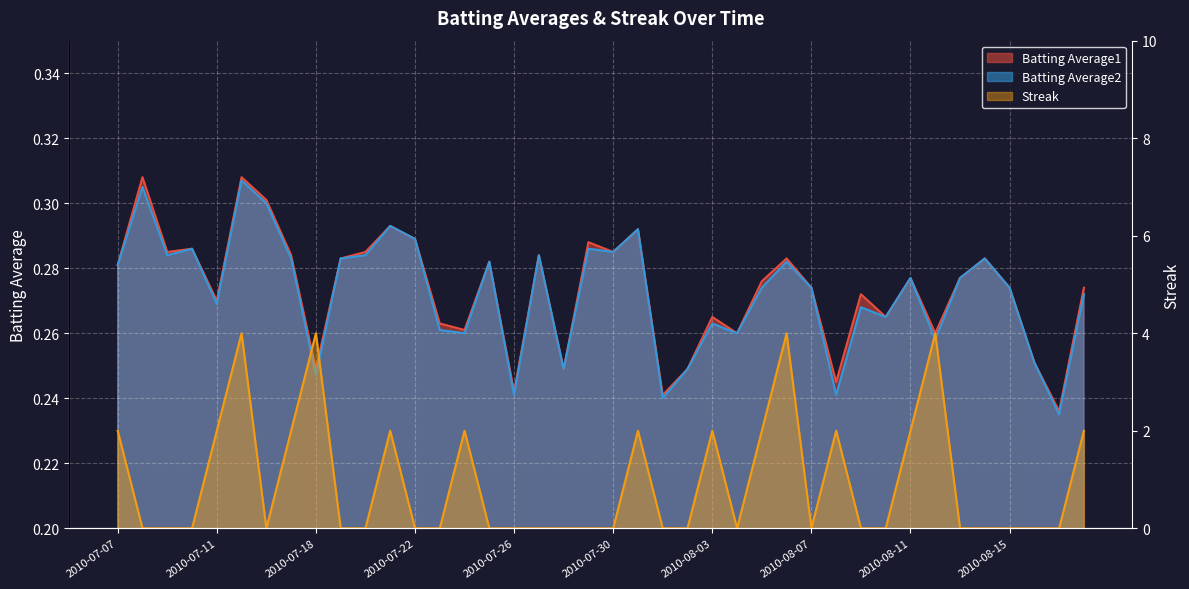

Reading left to right, list all the values displayed in this chart.

Batting Average1: 2010-07-07=0.3	2010-07-08=0.3	2010-07-09=0.3	2010-07-10=0.3	2010-07-11=0.3	2010-07-15=0.3	2010-07-16=0.3	2010-07-17=0.3	2010-07-18=0.2	2010-07-19=0.3	2010-07-20=0.3	2010-07-21=0.3	2010-07-22=0.3	2010-07-23=0.3	2010-07-24=0.3	2010-07-25=0.3	2010-07-26=0.2	2010-07-27=0.3	2010-07-28=0.2	2010-07-29=0.3	2010-07-30=0.3	2010-07-31=0.3	2010-08-01=0.2	2010-08-02=0.2	2010-08-03=0.3	2010-08-04=0.3	2010-08-05=0.3	2010-08-06=0.3	2010-08-07=0.3	2010-08-08=0.2	2010-08-09=0.3	2010-08-10=0.3	2010-08-11=0.3	2010-08-12=0.3	2010-08-13=0.3	2010-08-14=0.3	2010-08-15=0.3	2010-08-16=0.3	2010-08-17=0.2	2010-08-18=0.3
Batting Average2: 2010-07-07=0.3	2010-07-08=0.3	2010-07-09=0.3	2010-07-10=0.3	2010-07-11=0.3	2010-07-15=0.3	2010-07-16=0.3	2010-07-17=0.3	2010-07-18=0.2	2010-07-19=0.3	2010-07-20=0.3	2010-07-21=0.3	2010-07-22=0.3	2010-07-23=0.3	2010-07-24=0.3	2010-07-25=0.3	2010-07-26=0.2	2010-07-27=0.3	2010-07-28=0.2	2010-07-29=0.3	2010-07-30=0.3	2010-07-31=0.3	2010-08-01=0.2	2010-08-02=0.2	2010-08-03=0.3	2010-08-04=0.3	2010-08-05=0.3	2010-08-06=0.3	2010-08-07=0.3	2010-08-08=0.2	2010-08-09=0.3	2010-08-10=0.3	2010-08-11=0.3	2010-08-12=0.3	2010-08-13=0.3	2010-08-14=0.3	2010-08-15=0.3	2010-08-16=0.3	2010-08-17=0.2	2010-08-18=0.3
Streak: 2010-07-07=2.0	2010-07-08=0.0	2010-07-09=0.0	2010-07-10=0.0	2010-07-11=2.0	2010-07-15=4.0	2010-07-16=0.0	2010-07-17=2.0	2010-07-18=4.0	2010-07-19=0.0	2010-07-20=0.0	2010-07-21=2.0	2010-07-22=0.0	2010-07-23=0.0	2010-07-24=2.0	2010-07-25=0.0	2010-07-26=0.0	2010-07-27=0.0	2010-07-28=0.0	2010-07-29=0.0	2010-07-30=0.0	2010-07-31=2.0	2010-08-01=0.0	2010-08-02=0.0	2010-08-03=2.0	2010-08-04=0.0	2010-08-05=2.0	2010-08-06=4.0	2010-08-07=0.0	2010-08-08=2.0	2010-08-09=0.0	2010-08-10=0.0	2010-08-11=2.0	2010-08-12=4.0	2010-08-13=0.0	2010-08-14=0.0	2010-08-15=0.0	2010-08-16=0.0	2010-08-17=0.0	2010-08-18=2.0